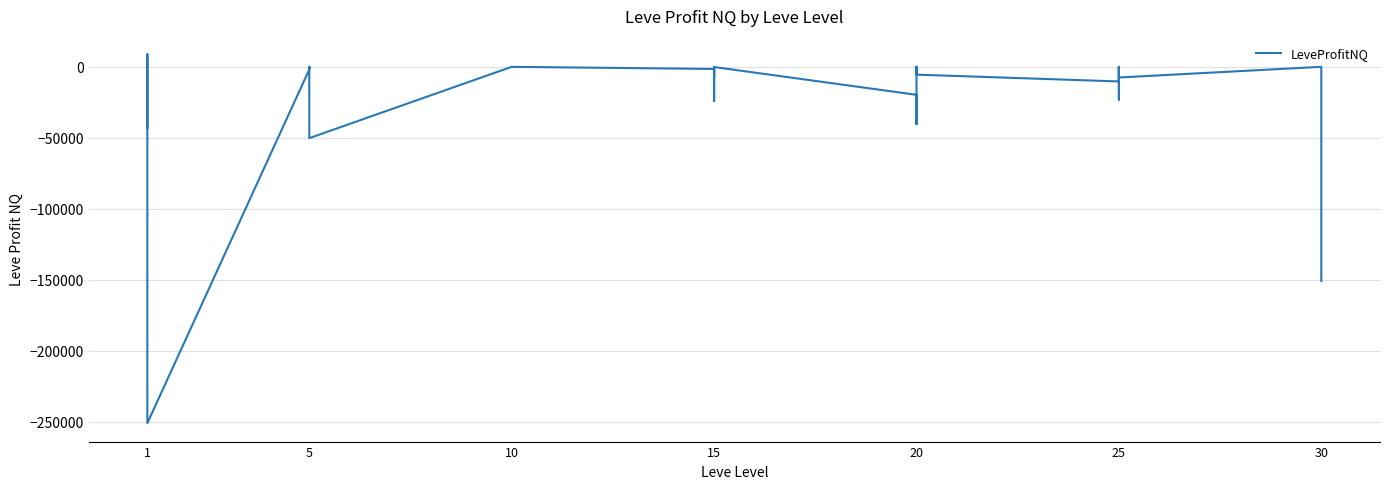

How many data points does each series have?

40